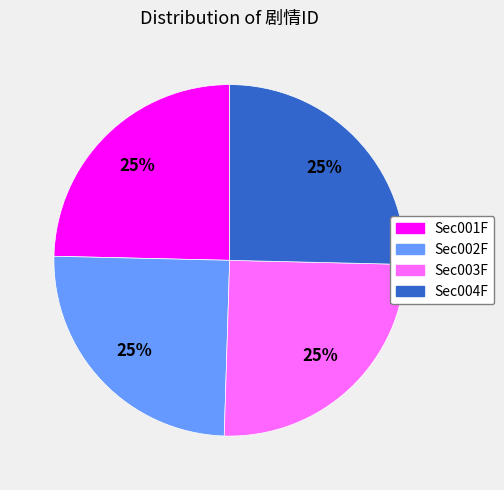

Does any single category account for the majority?

No